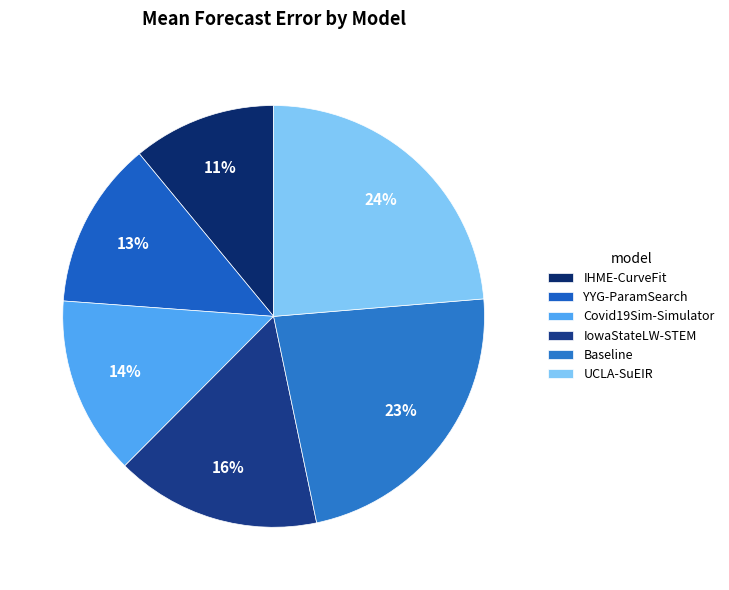

Which category has the smallest portion of the pie?

IHME-CurveFit